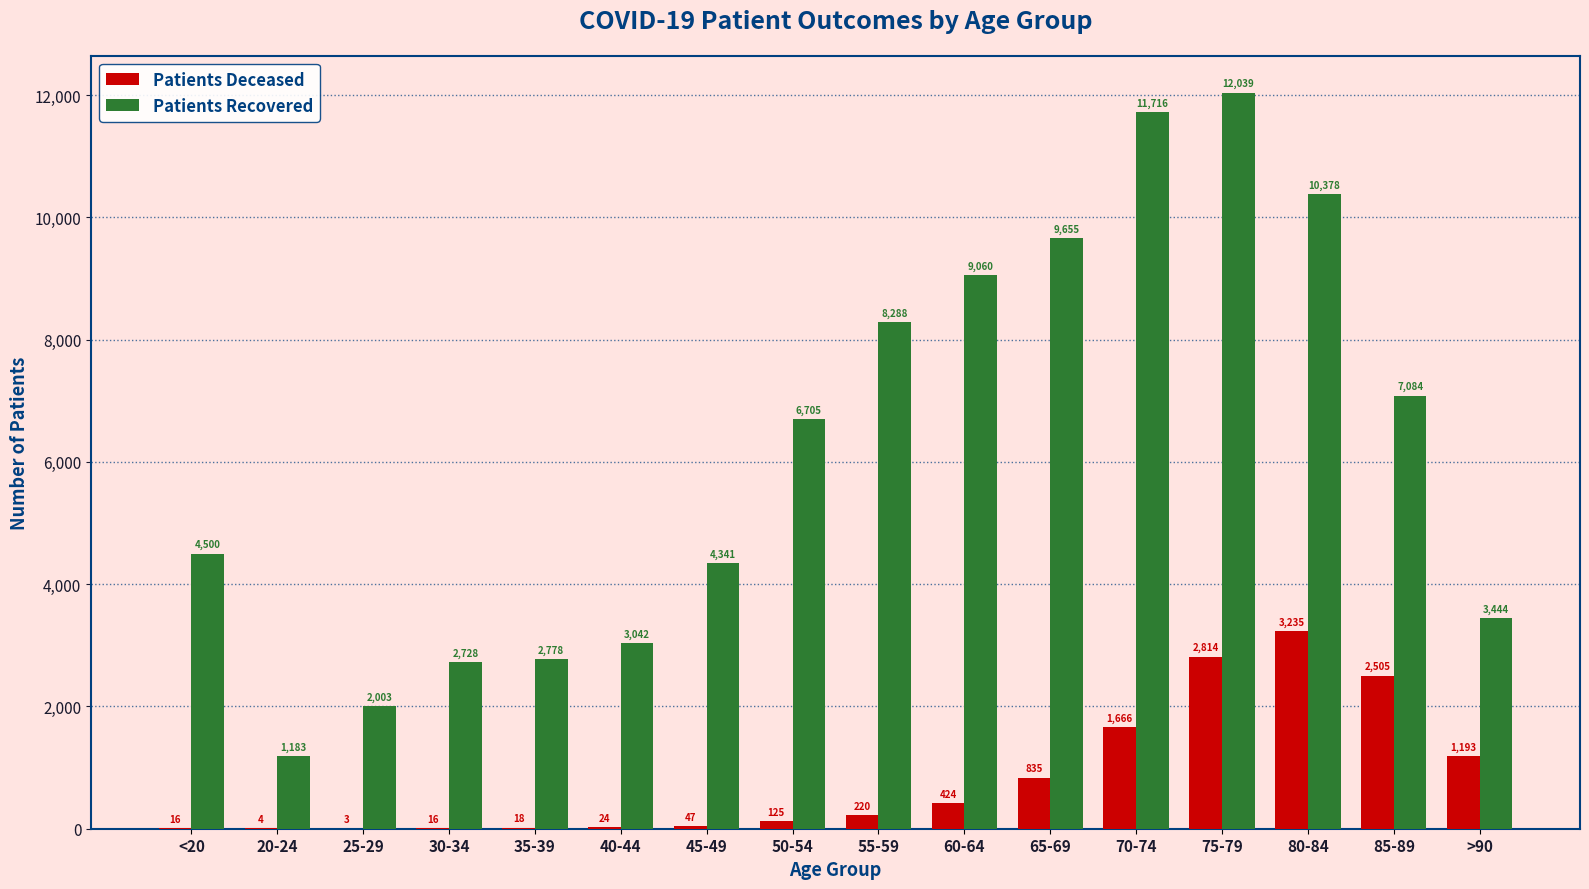

At which category is the sum across all series the highest?

75-79